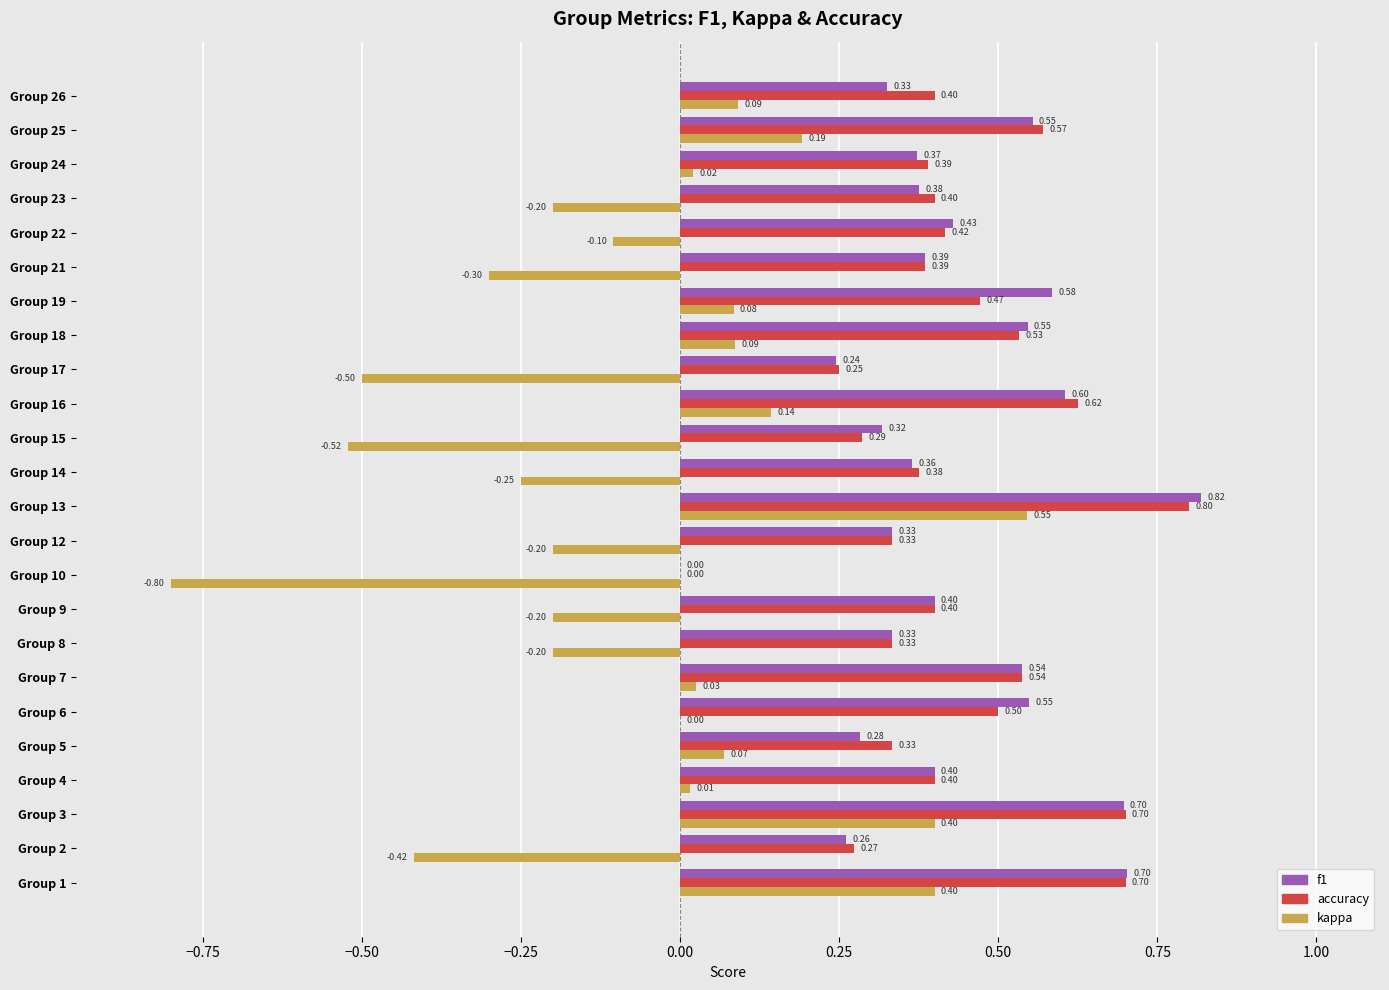

What is the sum of the kappa values at Group 21 and Group 23?

-0.5